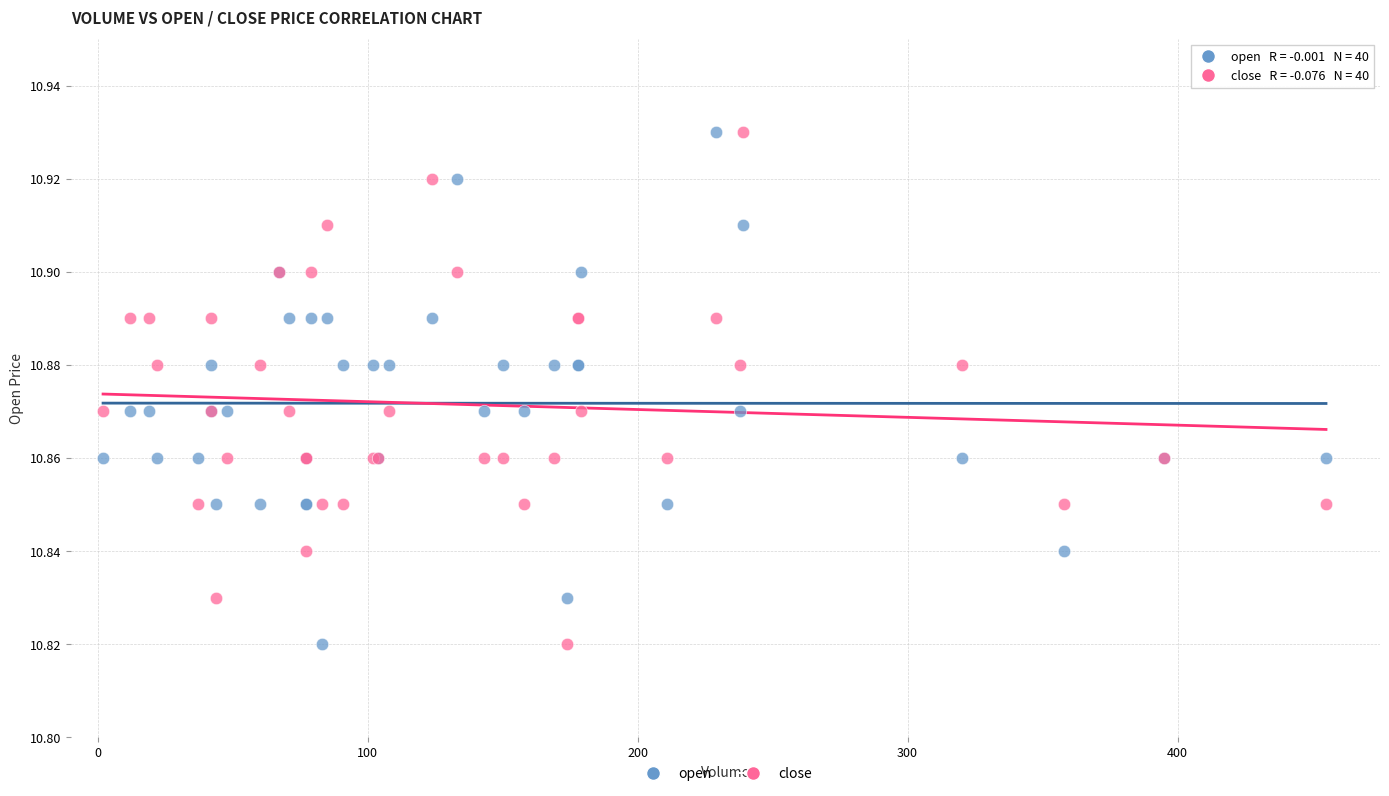

What is the X range (max minus min) for the scatter plot?

453.0